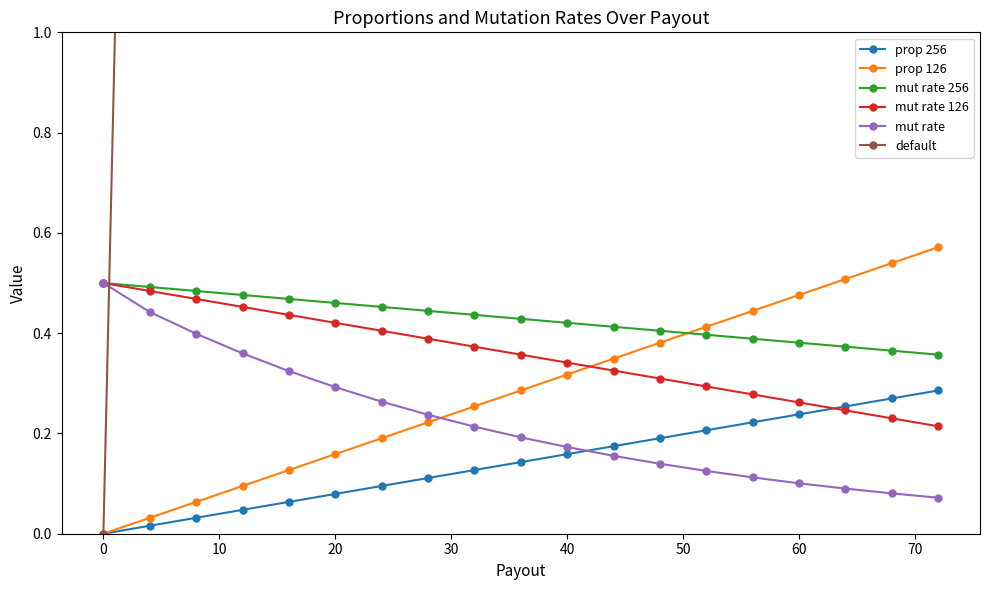

What is the sum of all prop 256 values?

2.7